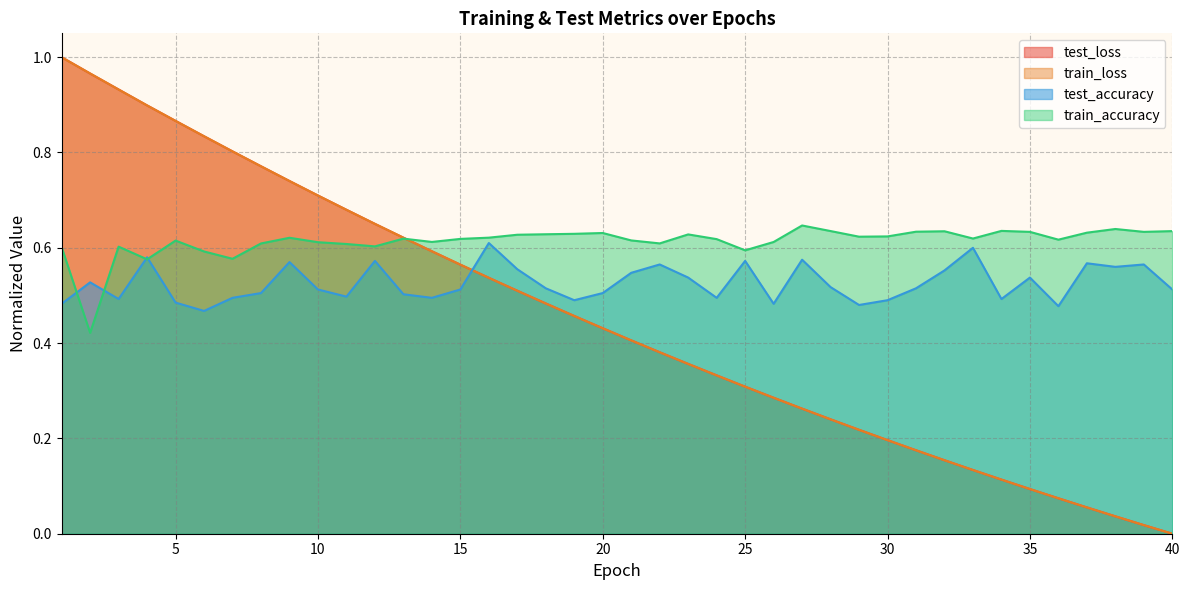

Which series has the widest spread of values?

test_loss